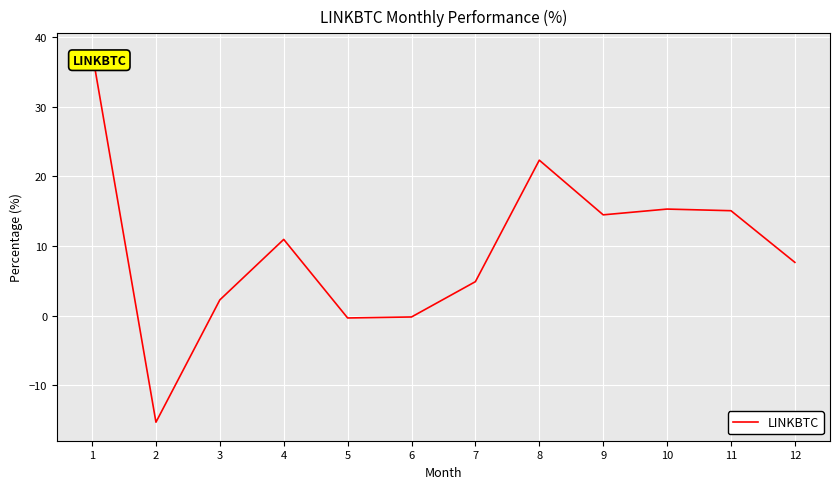

The chart shows a value of 8.0 at 7. True or false?

False